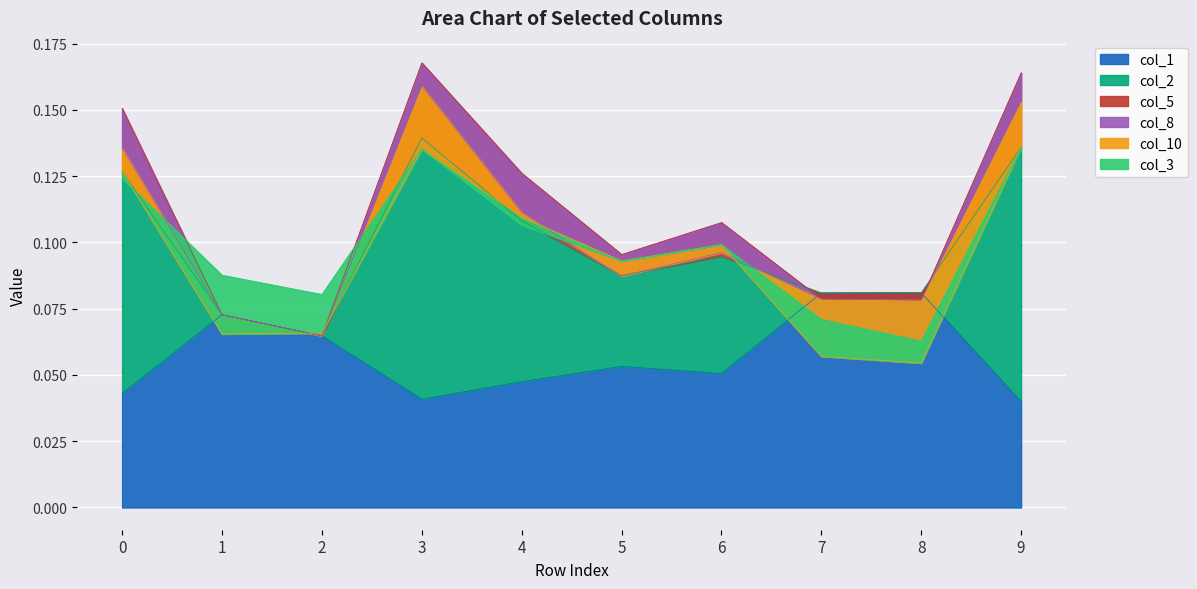

At which category is the sum across all series the highest?

3